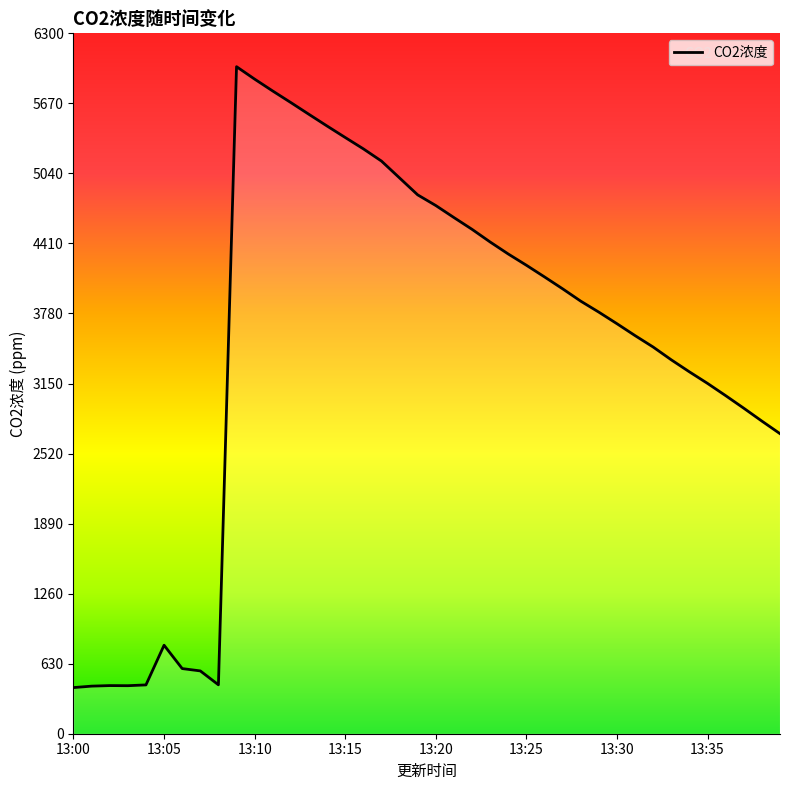

What is the sum of all values?

139211